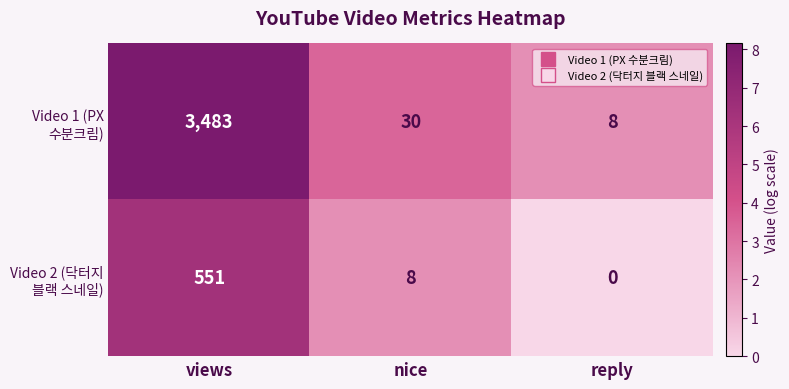

At which category does the chart reach its peak across all series?

views